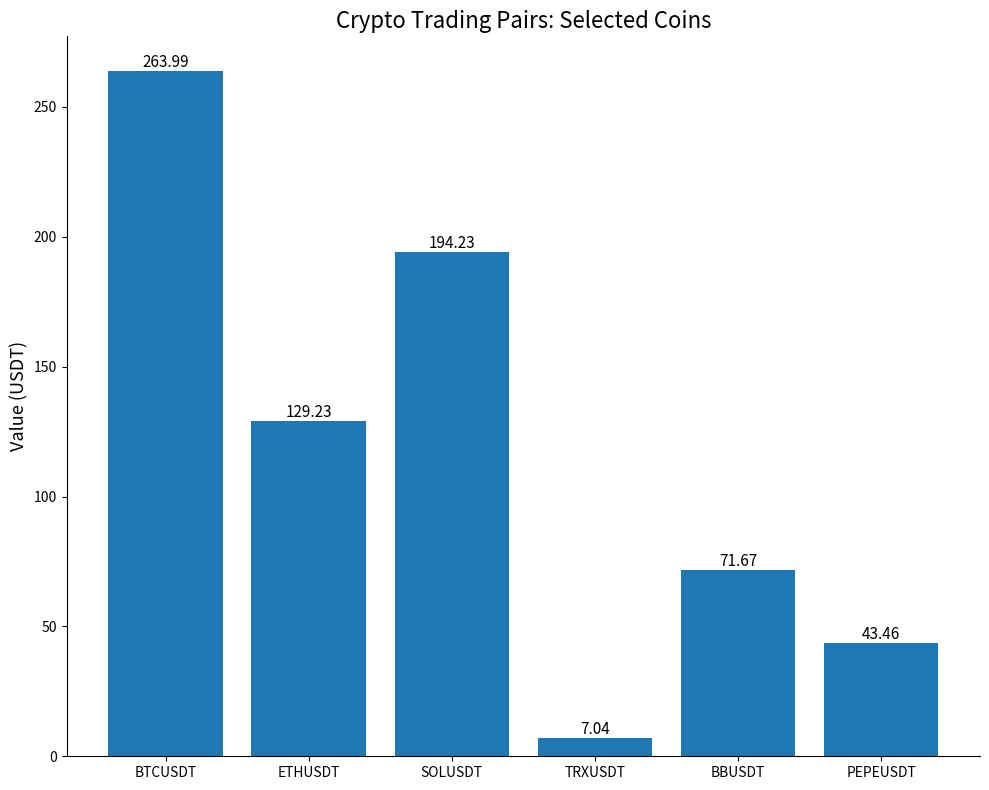

What is the change in value from ETHUSDT to PEPEUSDT?

-85.8